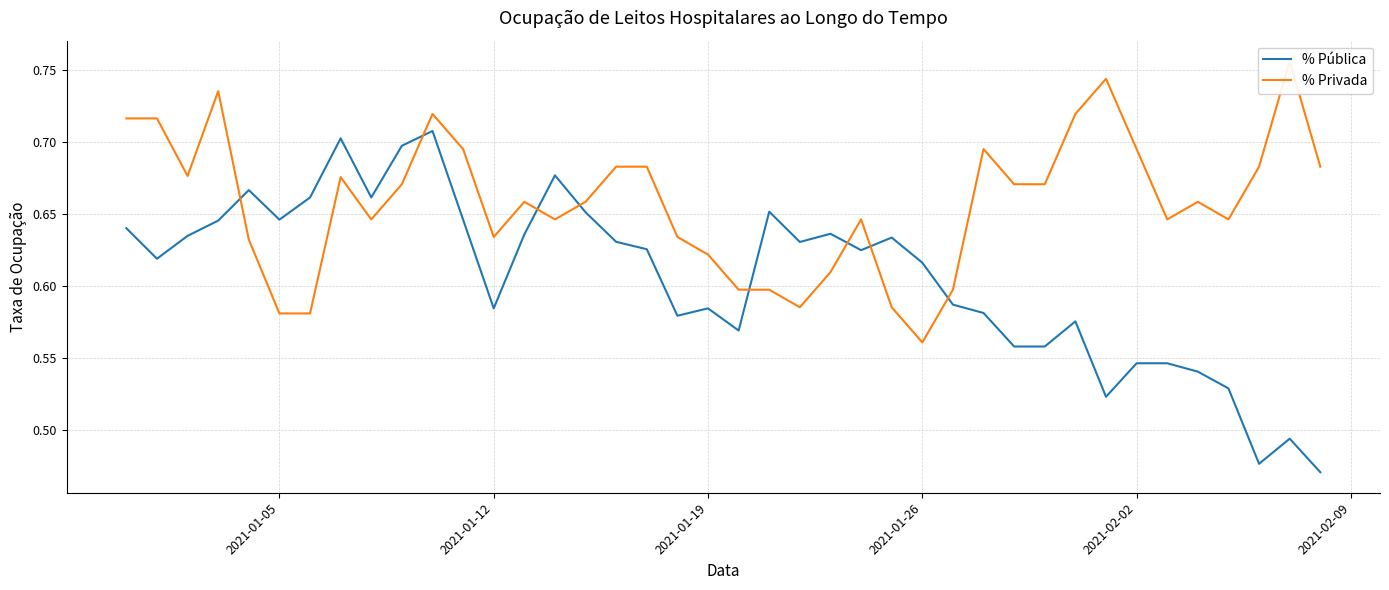

Does the chart display data point markers on the line(s)?

No